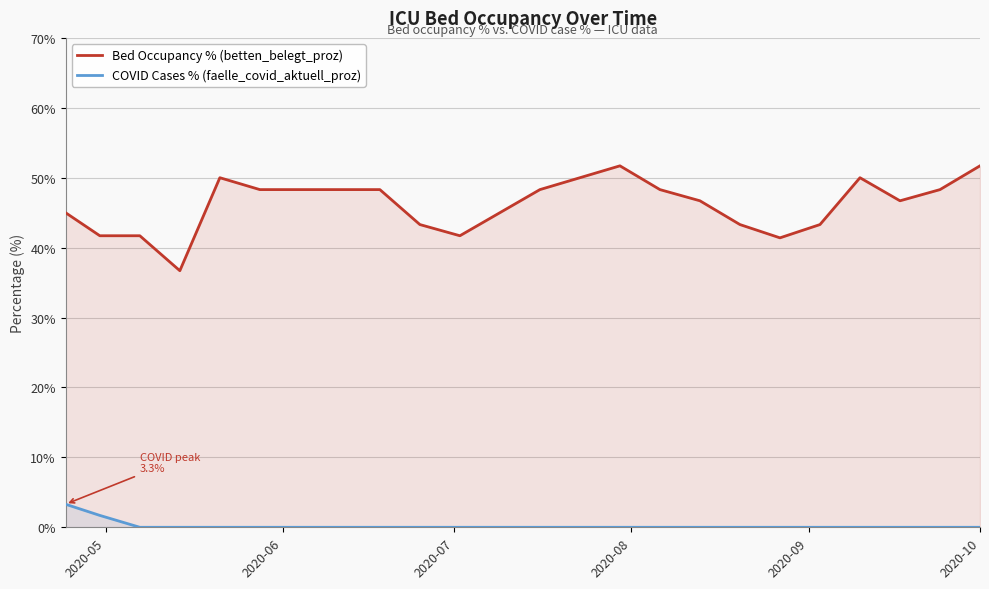

What is the maximum value shown in the chart?

51.7